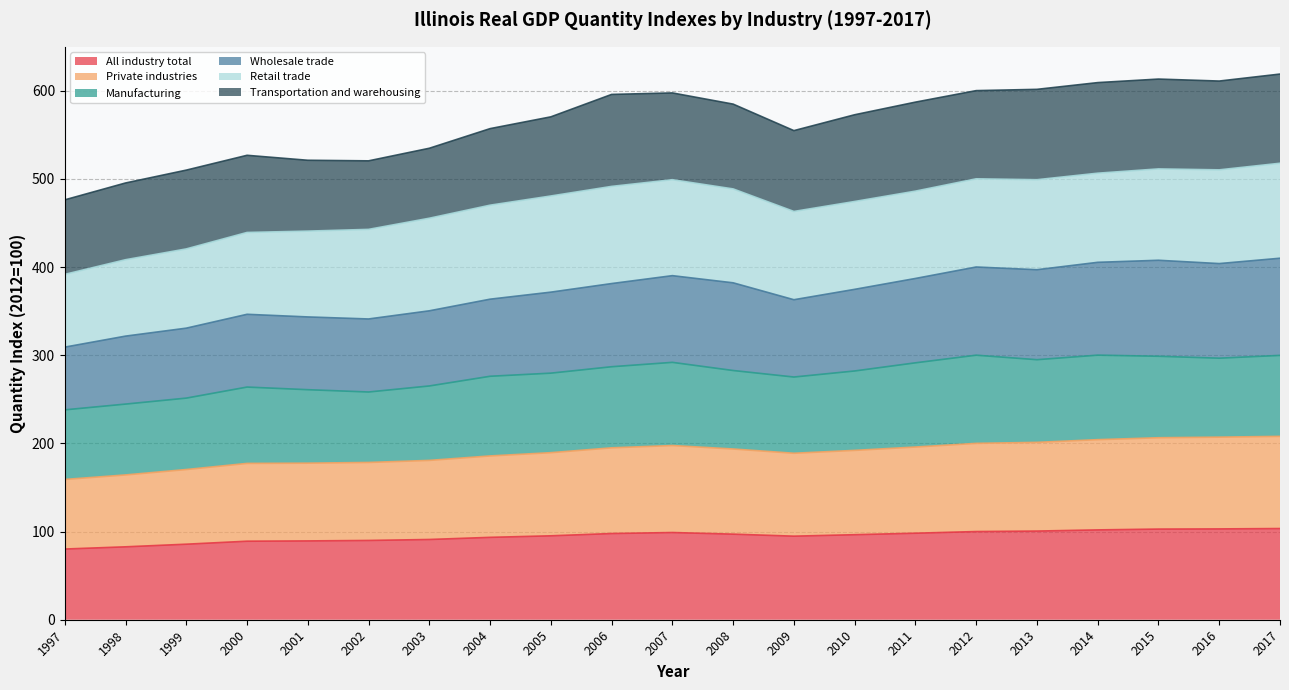

True or false: All industry total and Private industries cross at least once.

False